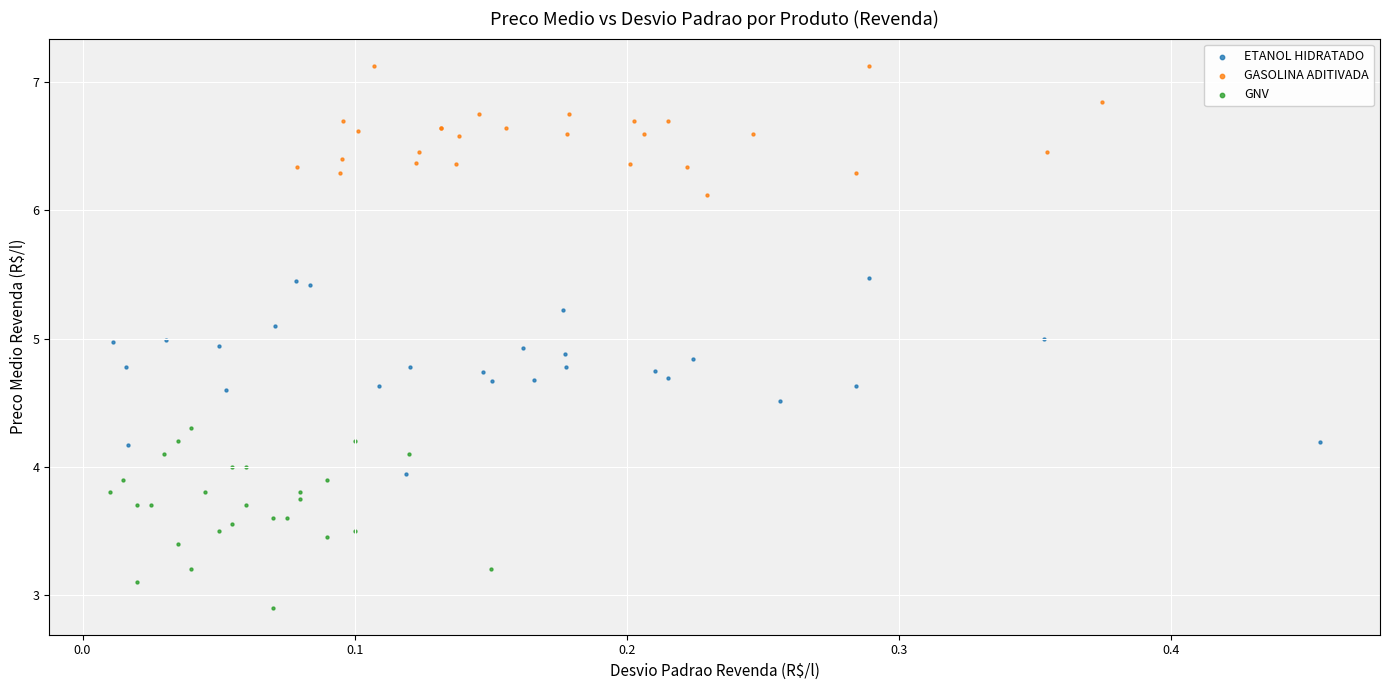

Which series contains the lowest Y value?

GNV